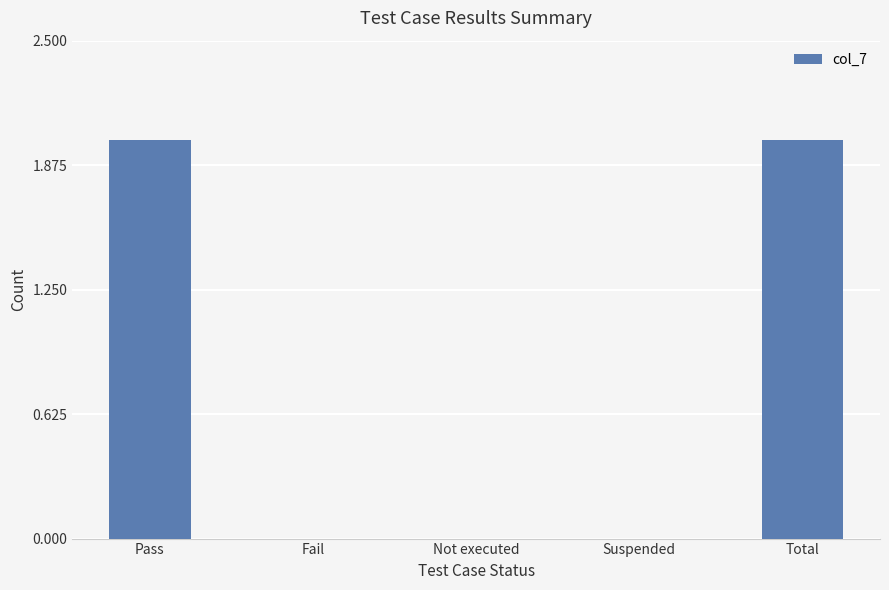

What is the change in value from Suspended to Total?

+2